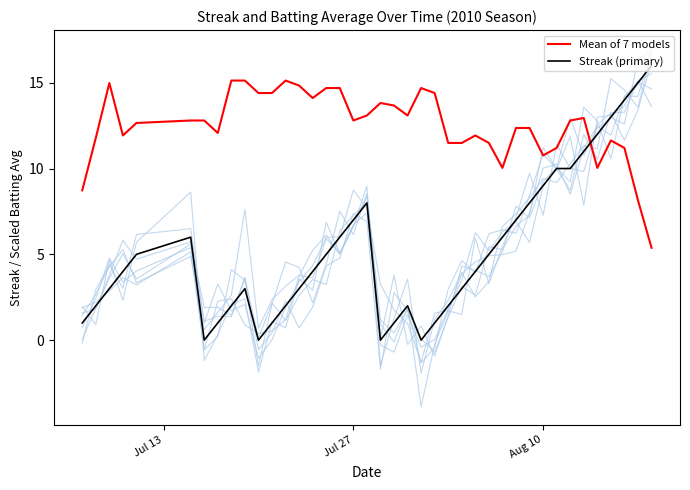

How many lines are shown in the chart?

2